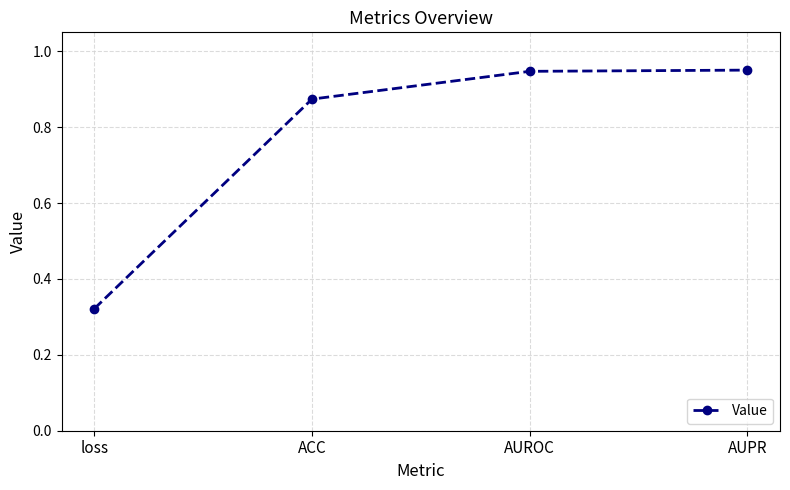

Which category has the lowest value across all series?

loss